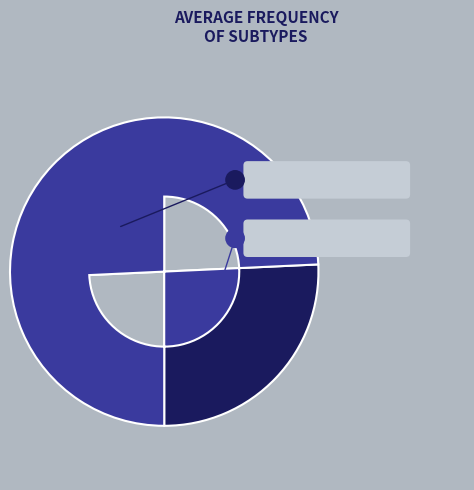

Is there any slice that represents more than half of the pie?

Yes